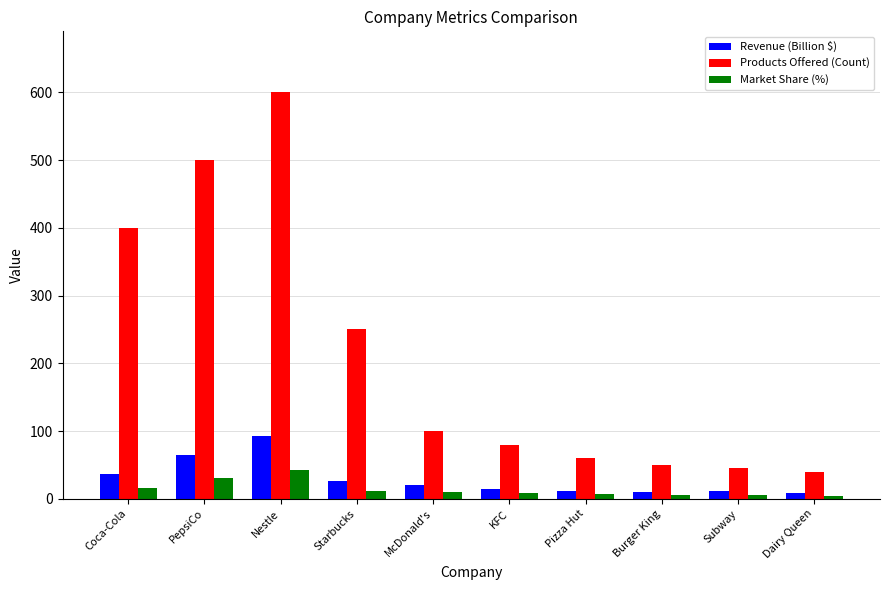

The Products Offered (Count) series shows 60 at Pizza Hut. True or false?

True